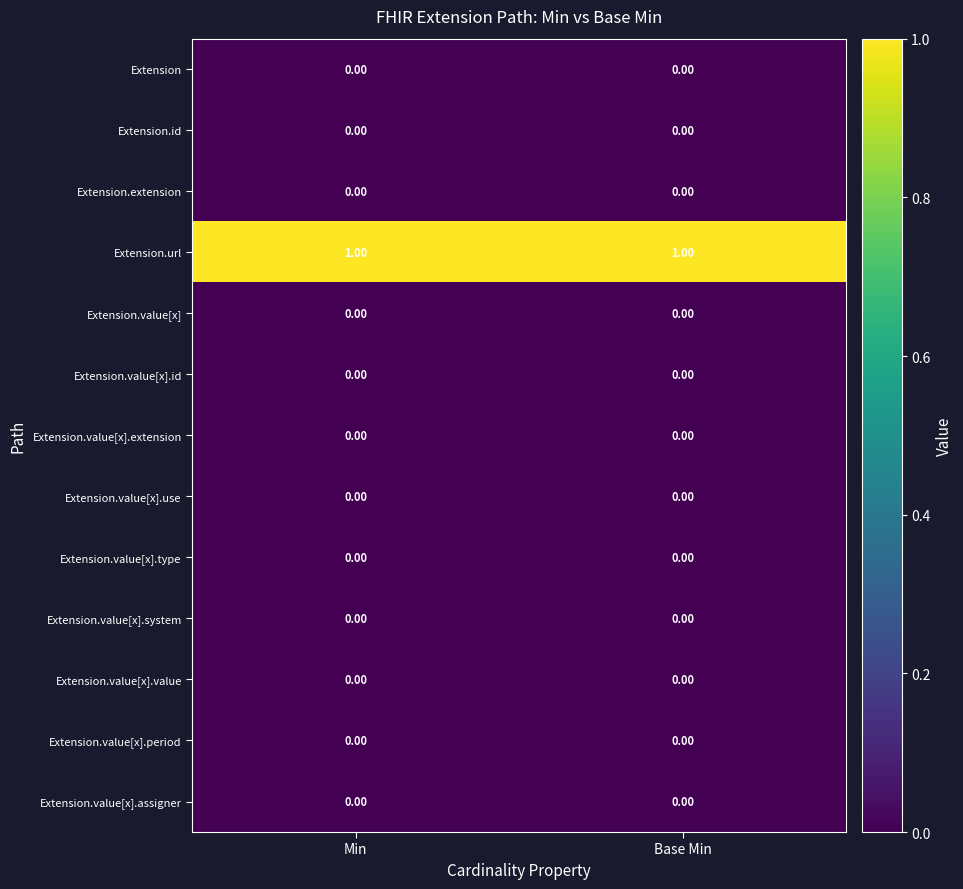

What is the total value across all series at Min?

1